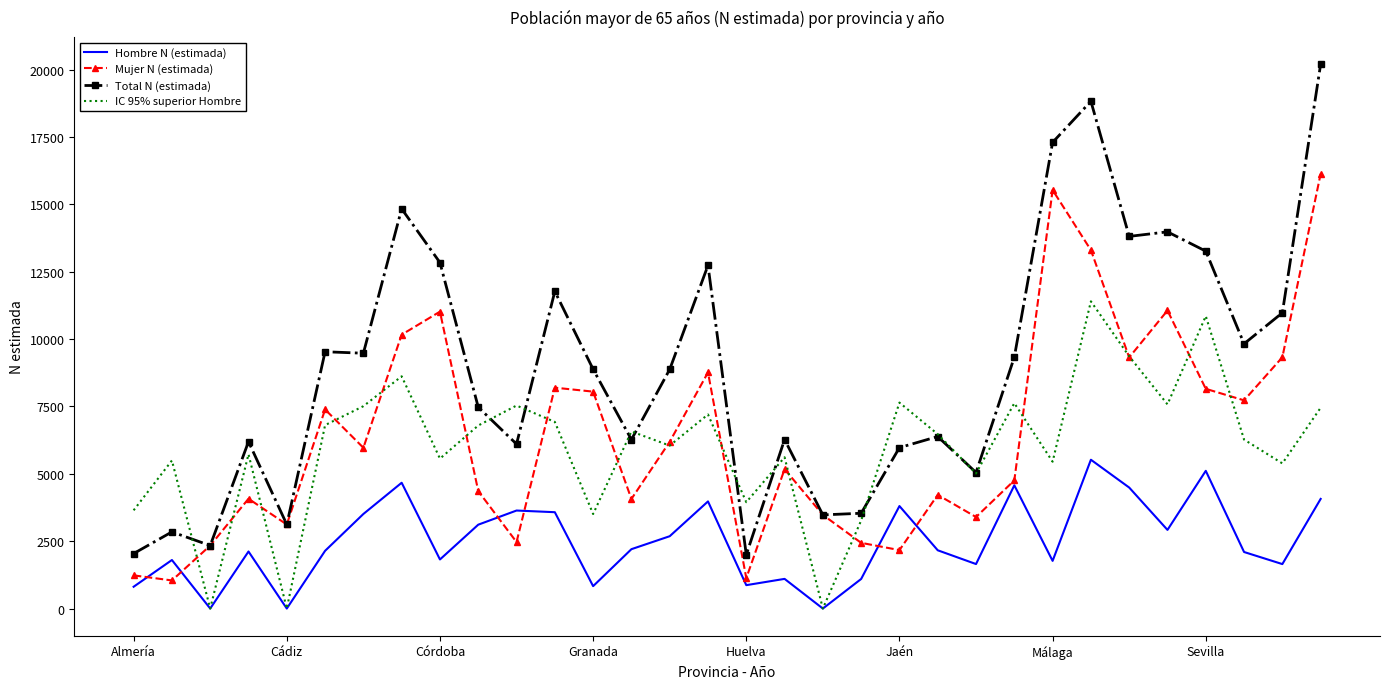

Which series has the largest total across all categories?

Total N (estimada)